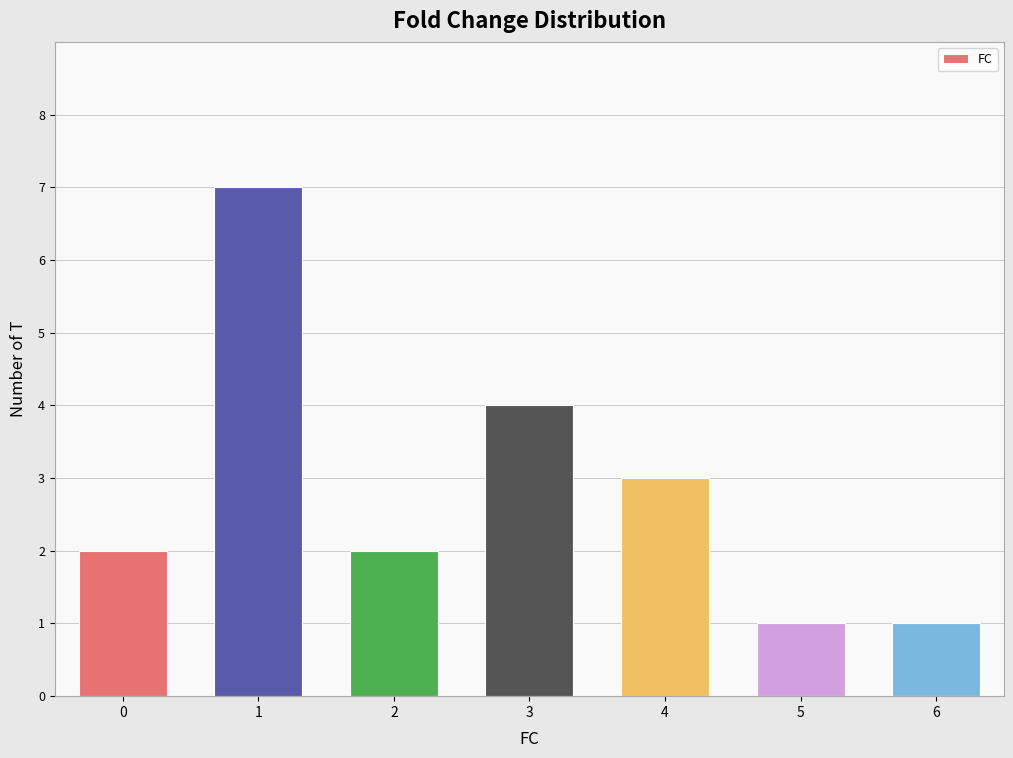

What is the sum of the values at 0 and 3?

6